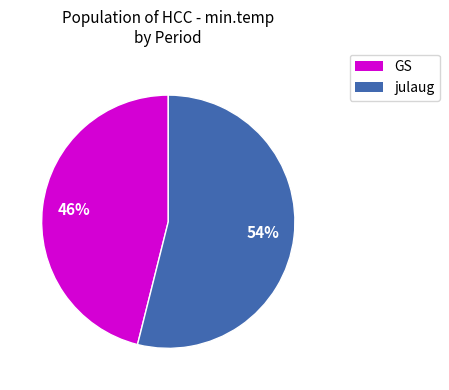

To the nearest percent, what is the difference between the GS and julaug slice percentages?

8%